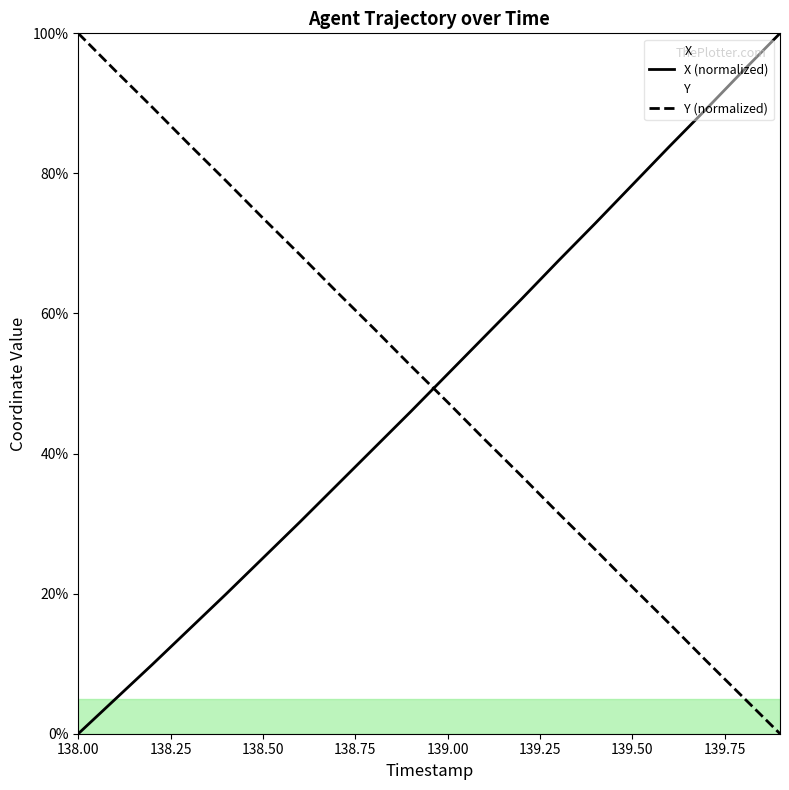

What is the value of the X (normalized) point at the 13th from the left?

62.1